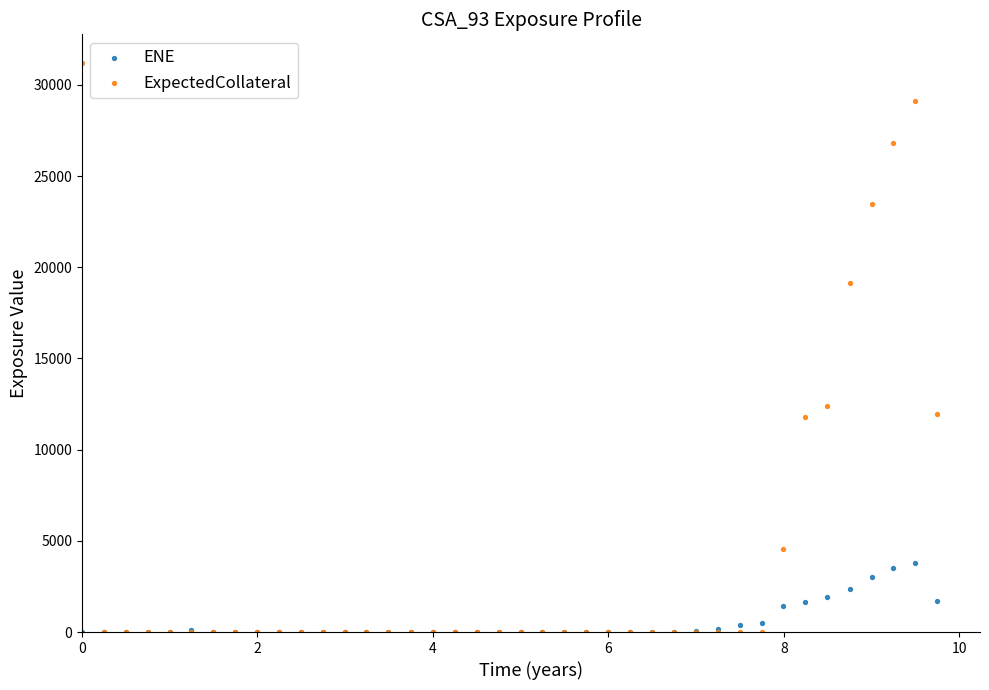

Across all series, what Y value is closest to 15607?

12389.3